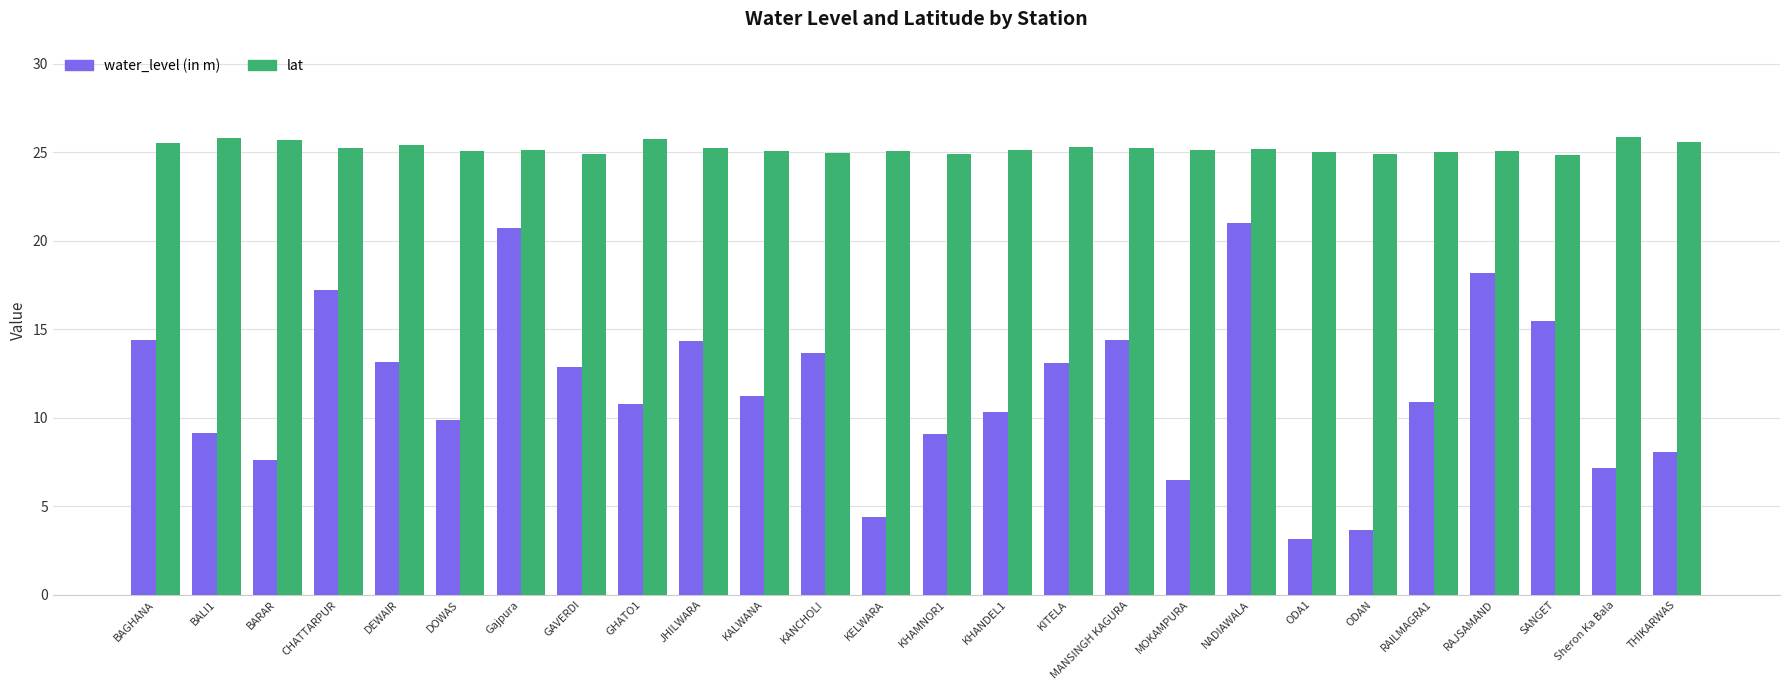

Is it true that lat equals 45.3 at MANSINGH KAGURA?

False